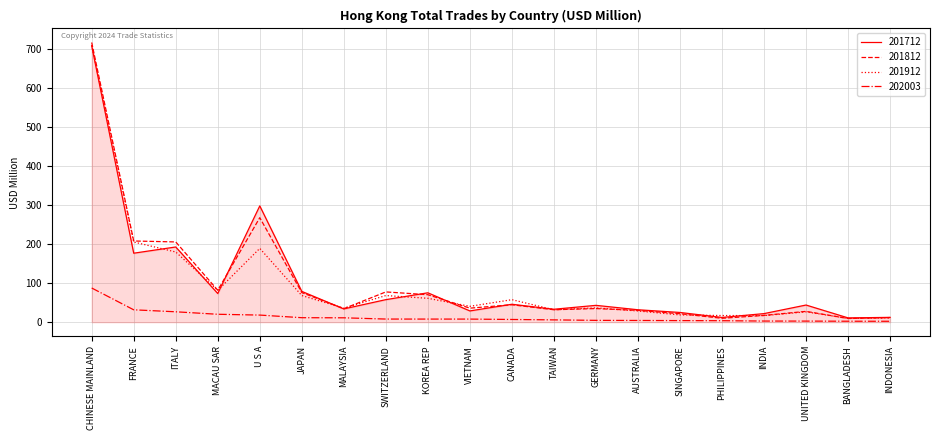

At which category does 201712 reach its first local peak?

ITALY